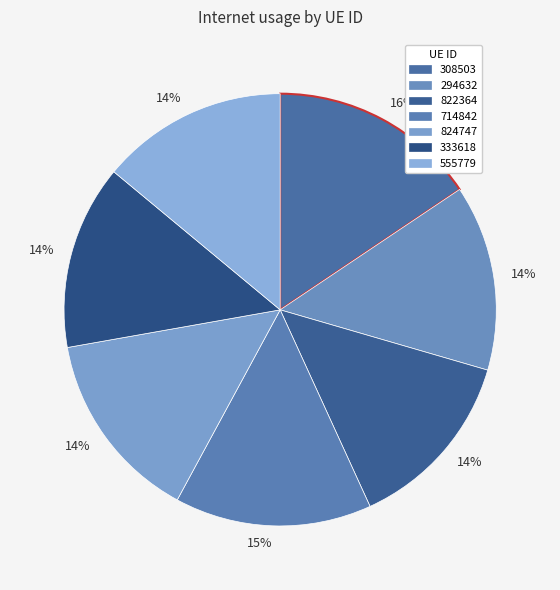

Count the number of slices in the pie.

7